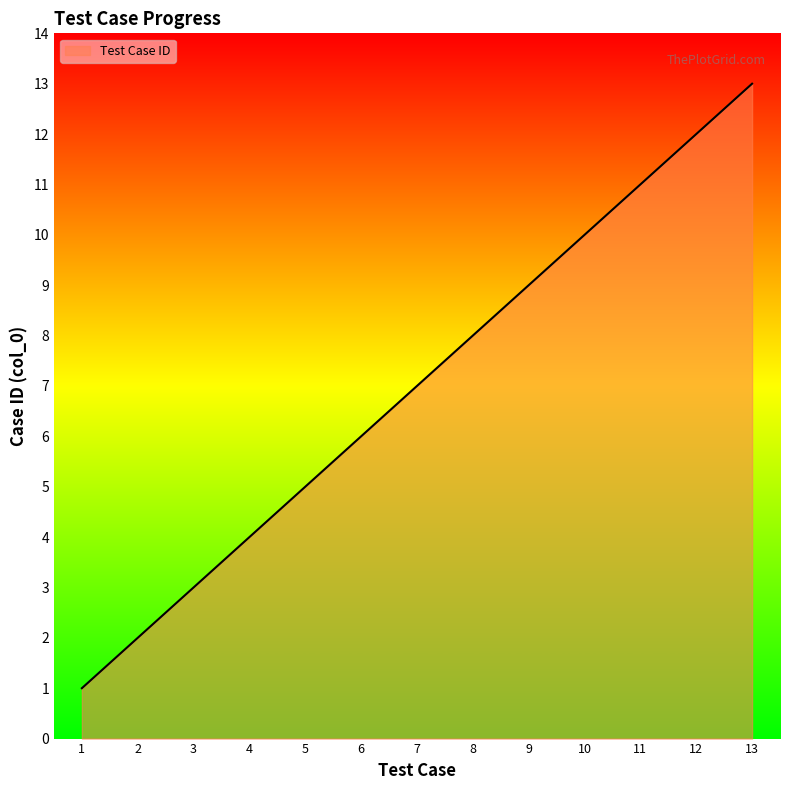

How many lines are shown in the chart?

1